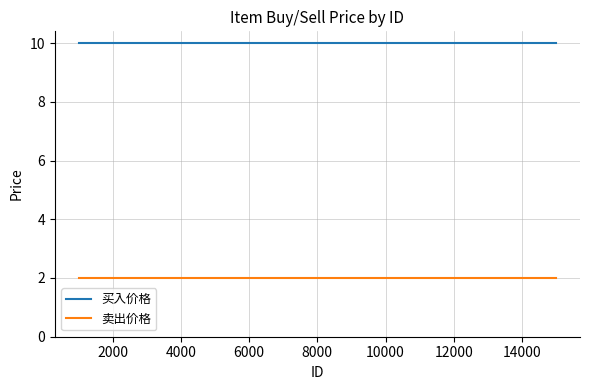

True or false: 卖出价格 and 买入价格 cross at least once.

False